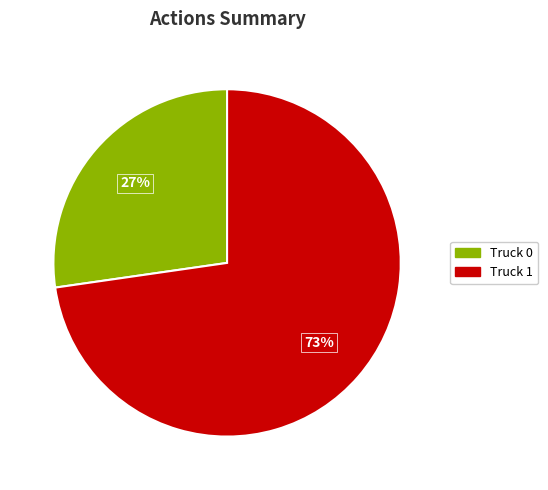

Does Truck 0 account for over 50% of the chart?

No